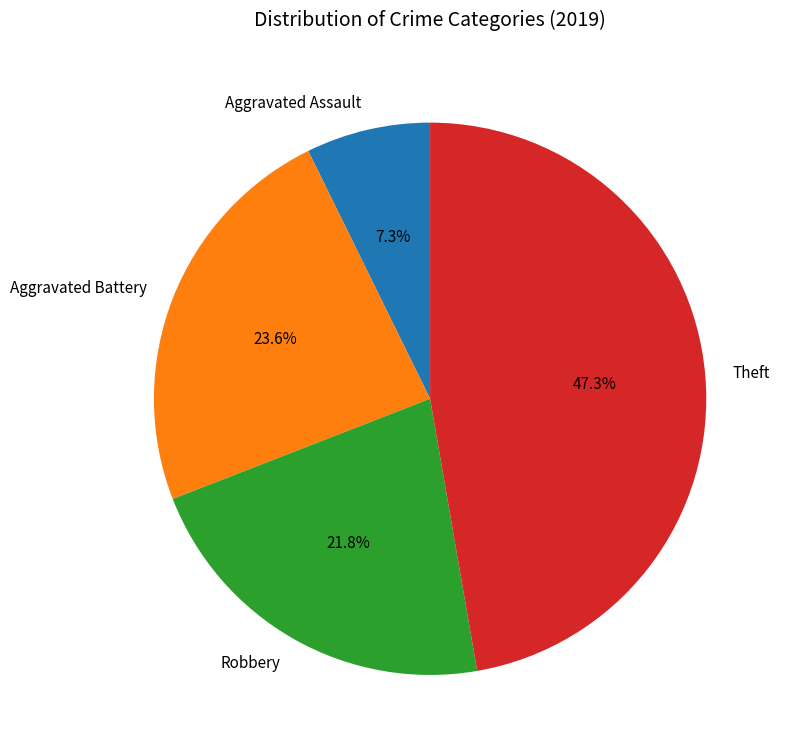

How many slices are in this pie chart?

4